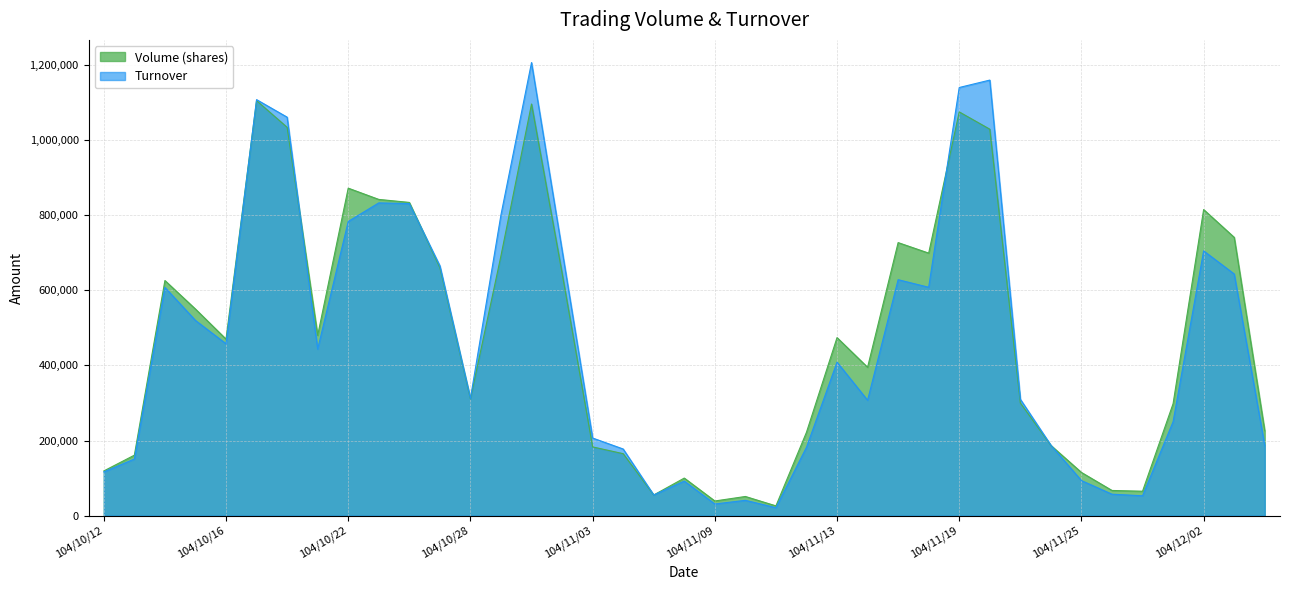

True or false: Turnover and Volume (shares) intersect in this chart.

True